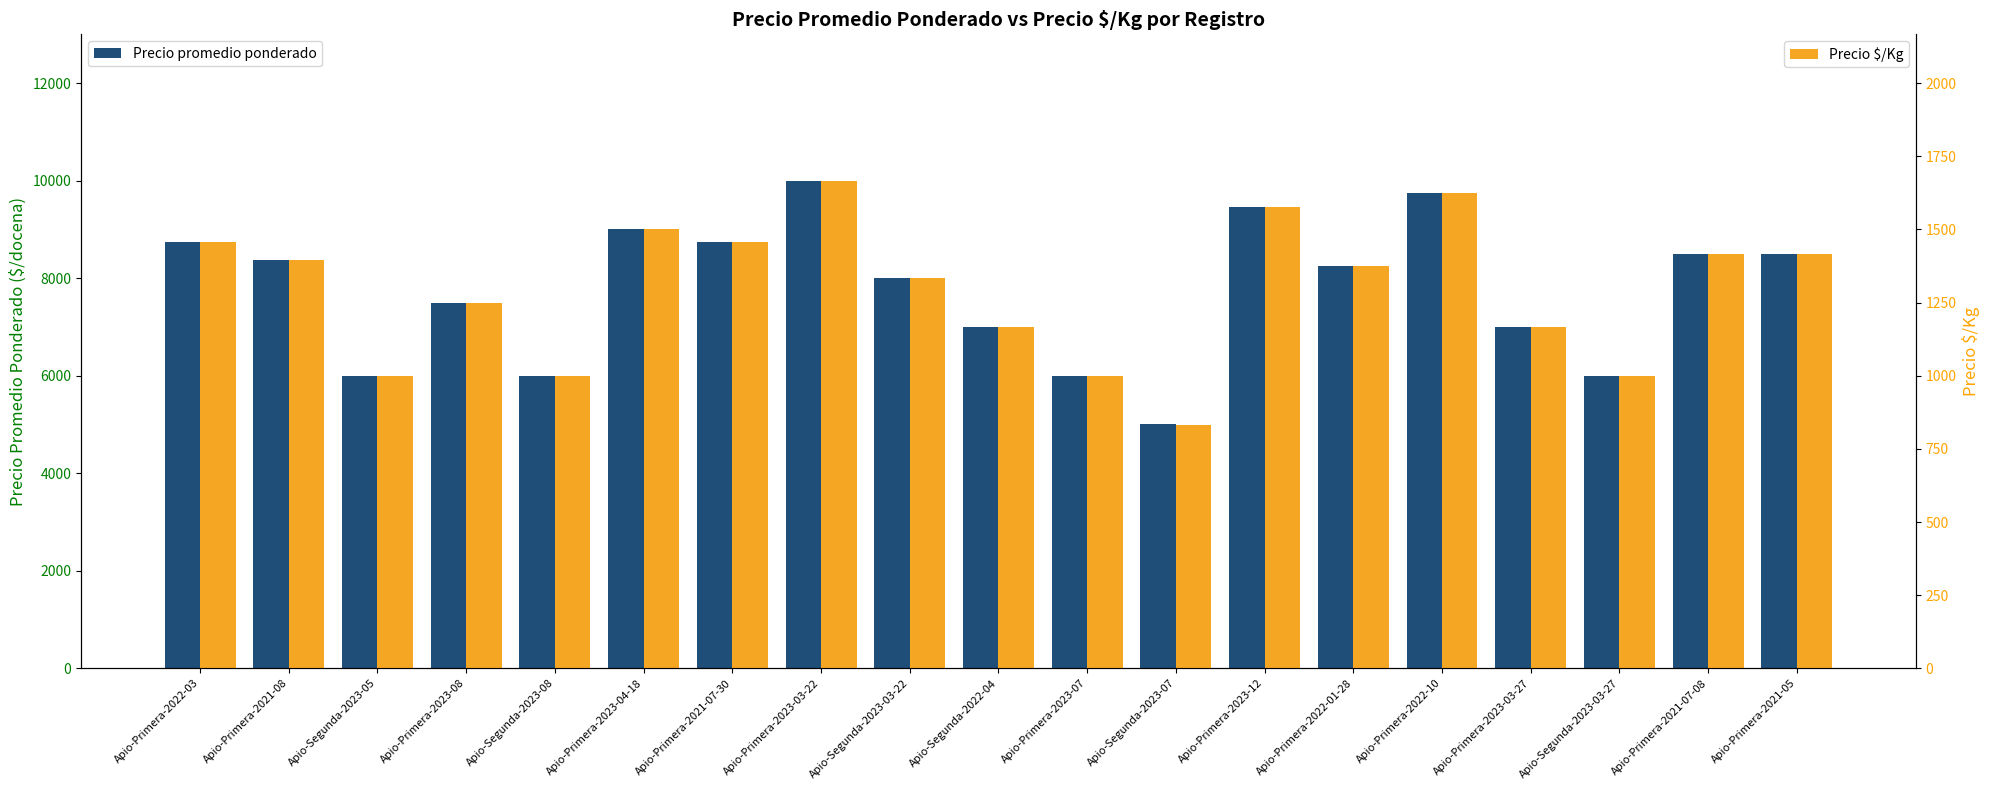

At which category is the sum across all series the highest?

Apio-Primera-2023-03-22